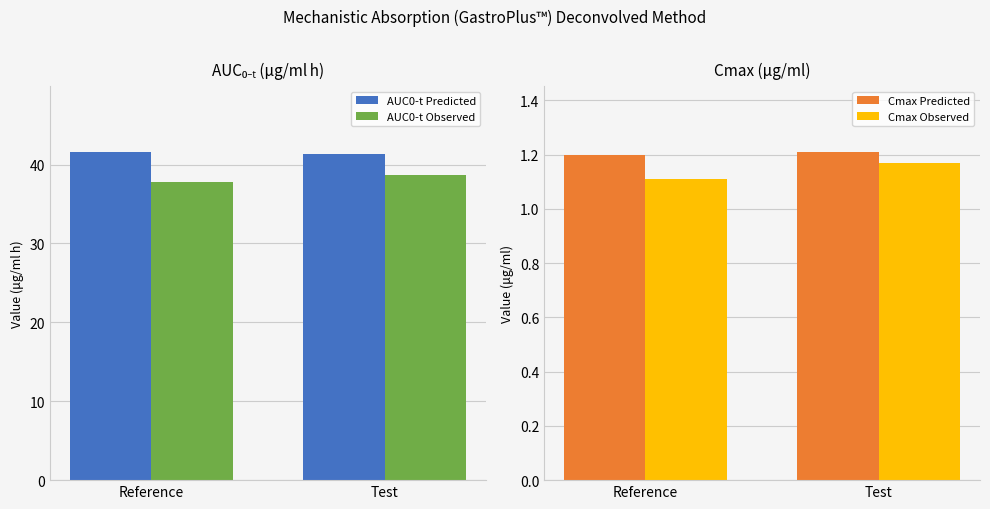

Which label corresponds to the largest value in the chart?

Reference